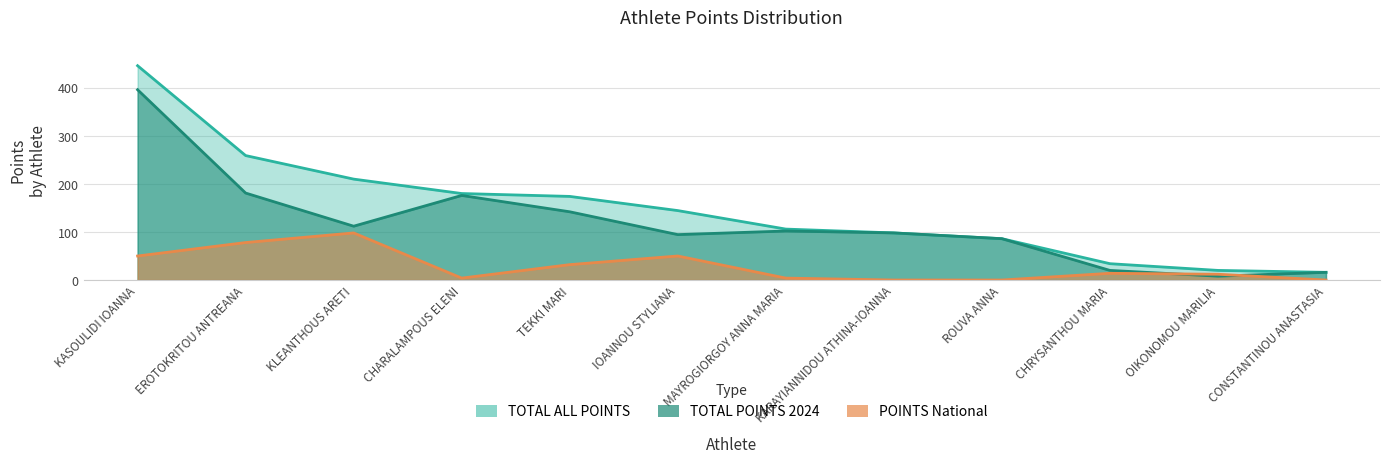

True or false: POINTS National has a value of 1.3 at CHARALAMPOUS ELENI.

False